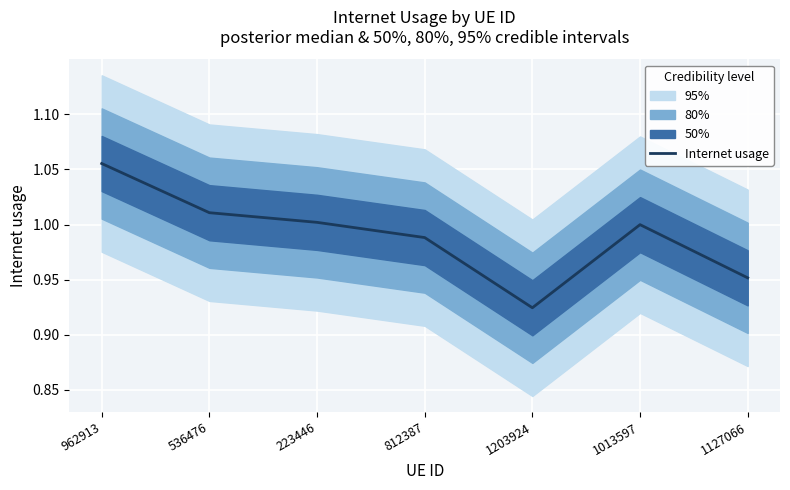

The value at 812387 is 1.0. True or false?

True